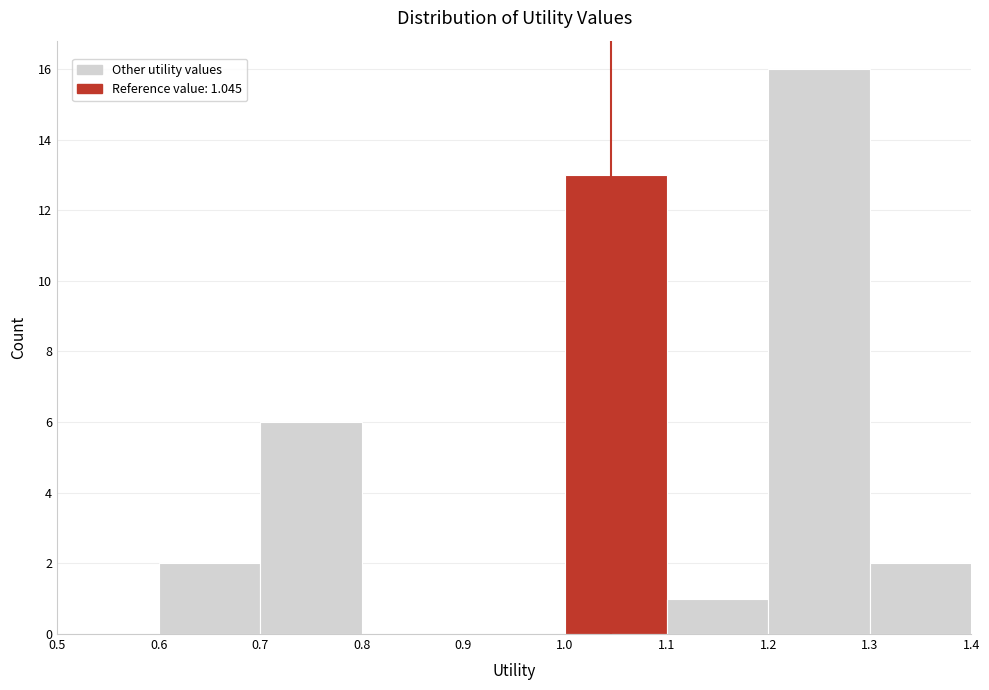

Over which range of the x-axis is the bar tallest?

1.2 to 1.3